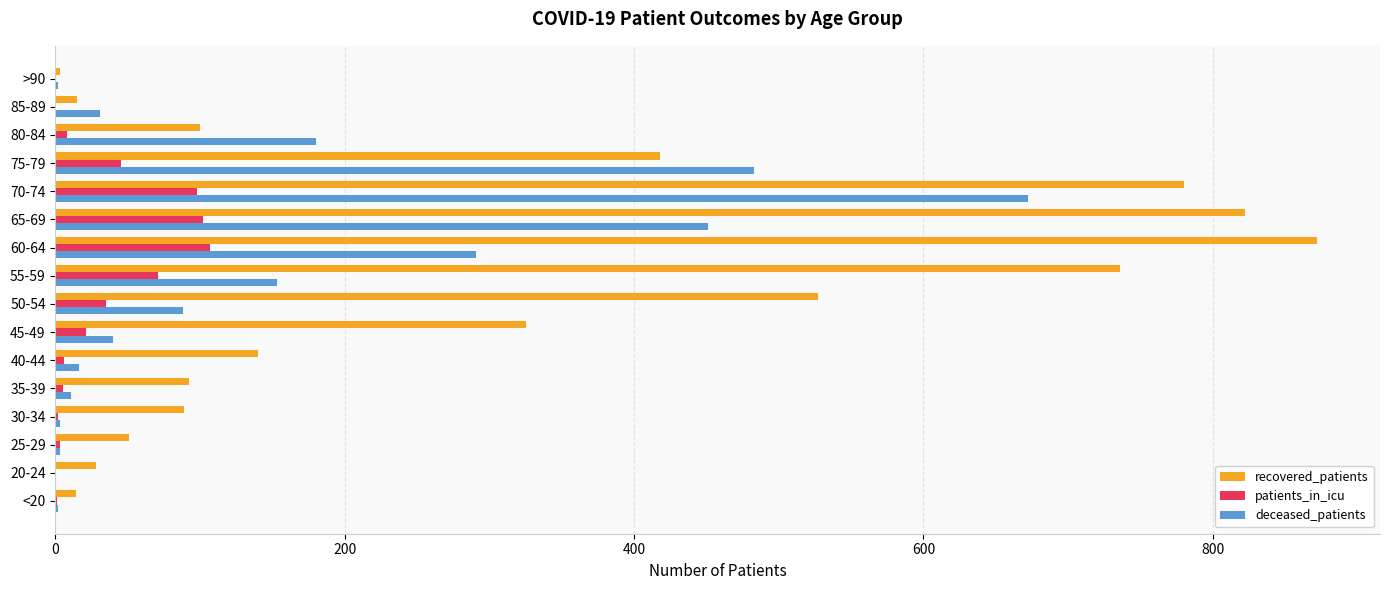

At which label does recovered_patients reach its peak?

60-64